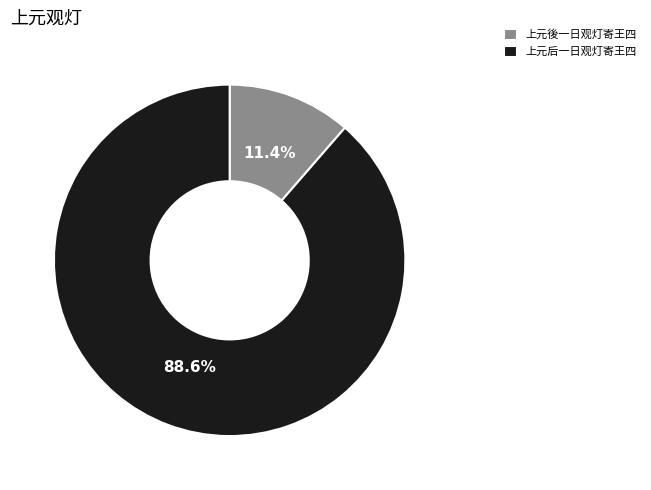

Is there a majority slice in this chart?

Yes